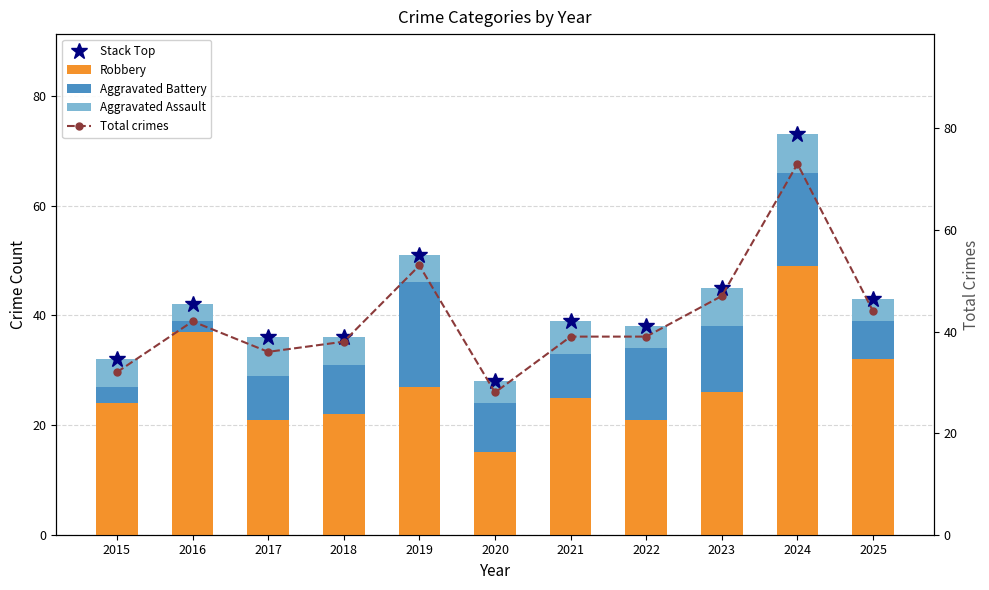

At which label is Aggravated Battery closest to 10?

2018